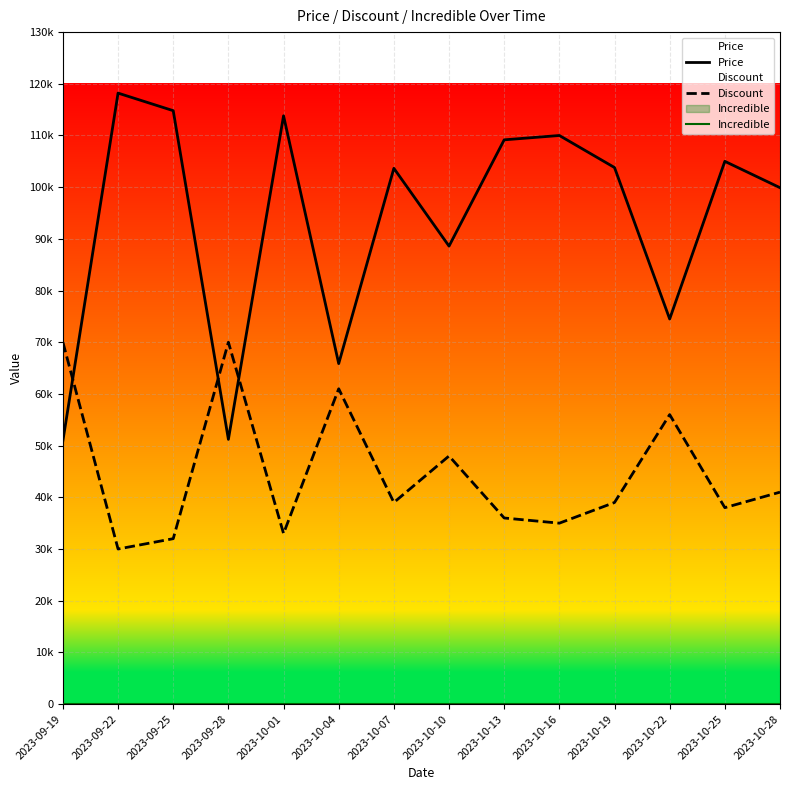

Reading left to right, what are all the values shown in this chart?

Price: 2023-09-19=50960	2023-09-22=118200	2023-09-25=114800	2023-09-28=51210	2023-10-01=113810	2023-10-04=65870	2023-10-07=103650	2023-10-10=88600	2023-10-13=109160	2023-10-16=110000	2023-10-19=103800	2023-10-22=74500	2023-10-25=105000	2023-10-28=99900
Discount: 2023-09-19=70000	2023-09-22=30000	2023-09-25=32000	2023-09-28=70000	2023-10-01=33000	2023-10-04=61000	2023-10-07=39000	2023-10-10=48000	2023-10-13=36000	2023-10-16=35000	2023-10-19=39000	2023-10-22=56000	2023-10-25=38000	2023-10-28=41000
Incredible: 2023-09-19=0	2023-09-22=0	2023-09-25=0	2023-09-28=0	2023-10-01=0	2023-10-04=0	2023-10-07=0	2023-10-10=0	2023-10-13=0	2023-10-16=0	2023-10-19=0	2023-10-22=0	2023-10-25=0	2023-10-28=0